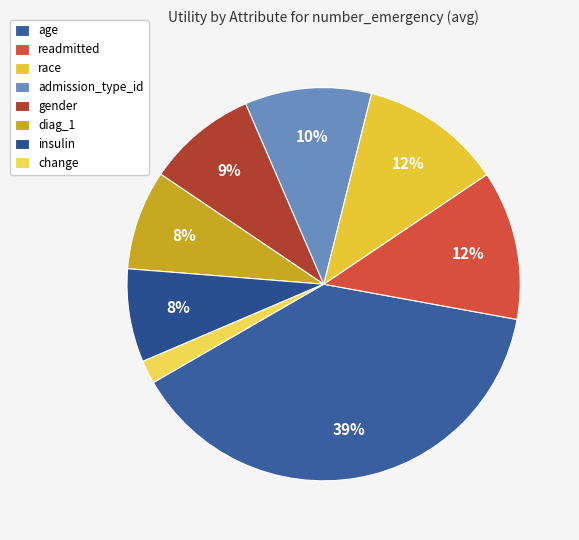

Is it true that insulin is 8% of the pie?

True